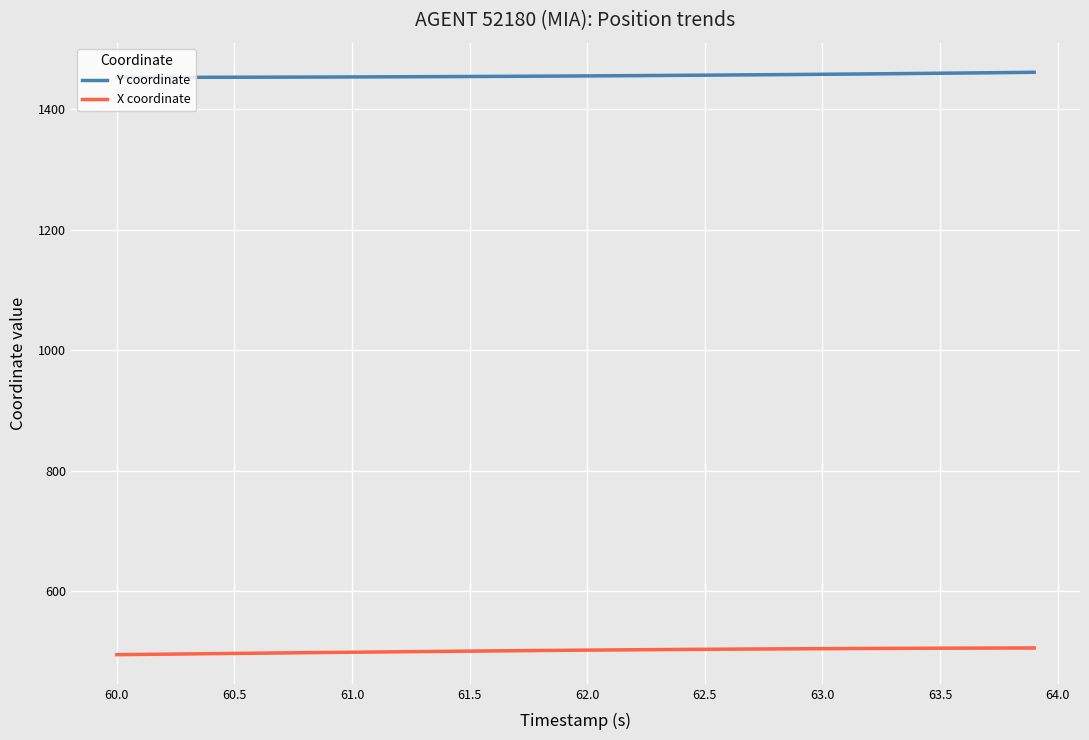

The value of X coordinate at 63.0 is 504.4. True or false?

True